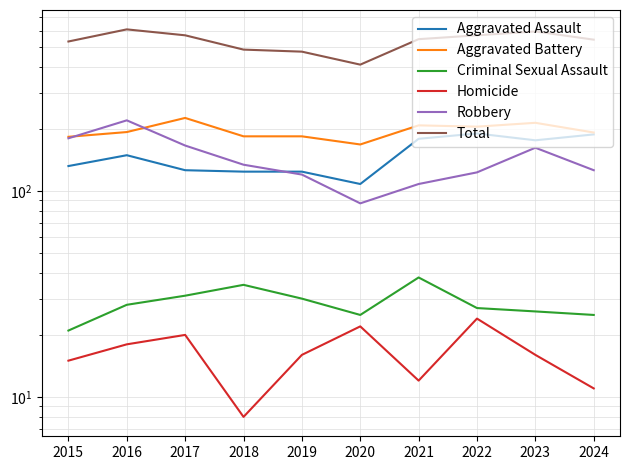

Rank the series at 2023 from lowest to highest value.

Homicide, Criminal Sexual Assault, Robbery, Aggravated Assault, Aggravated Battery, Total